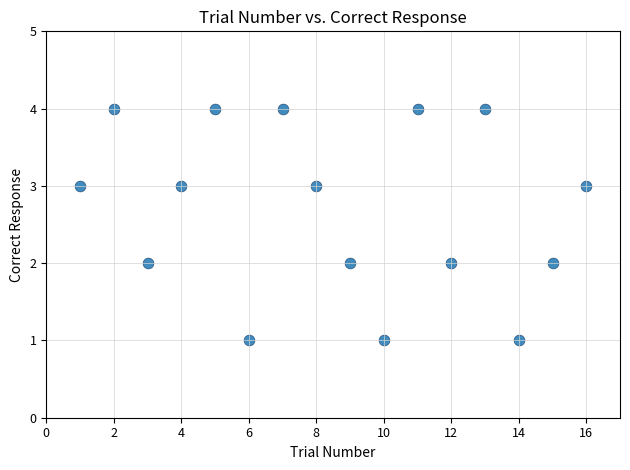

What is the range of X values (max minus min)?

15